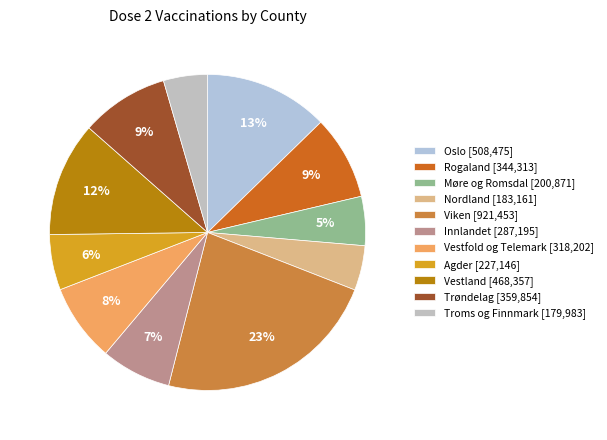

How many segments does this pie chart have?

11